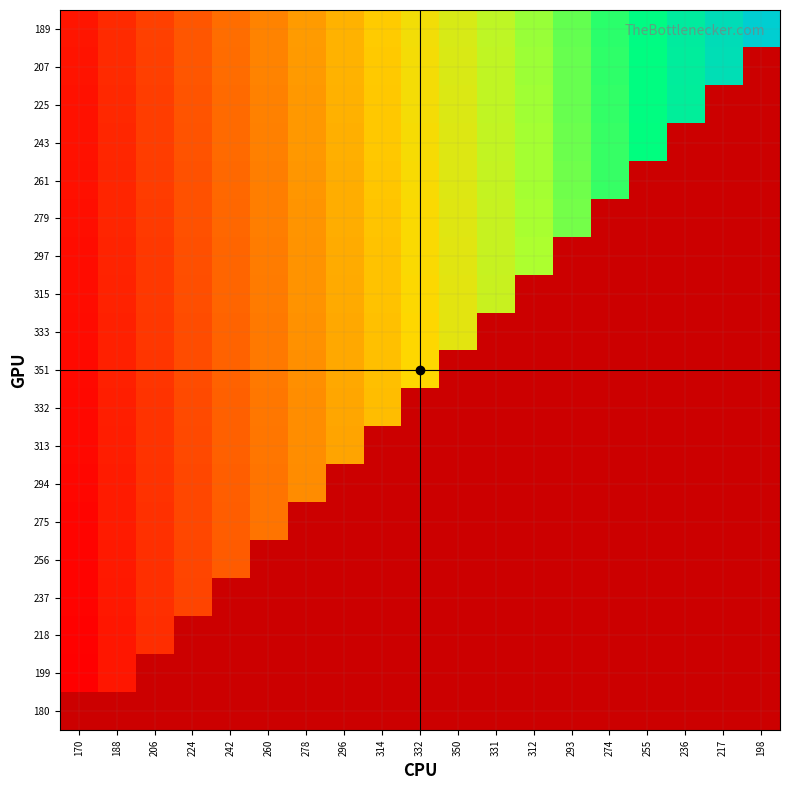

Which has a higher value, 278 or 206?

278